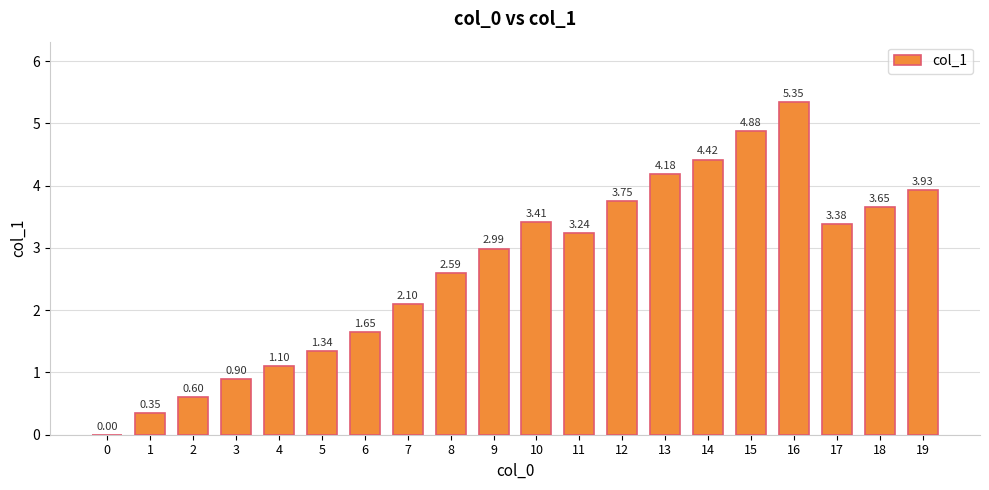

How many data points are above 3?

10